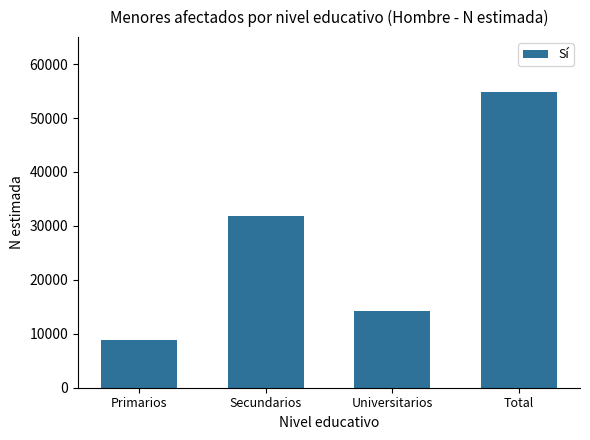

What is the change in value from Primarios to Secundarios?

+22972